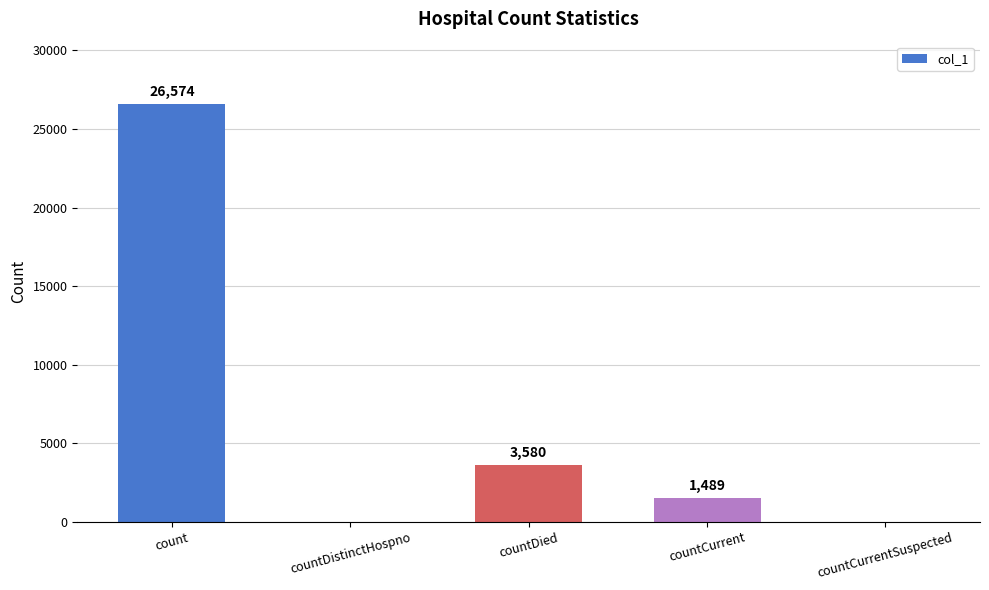

Which label corresponds to the largest value in the chart?

count